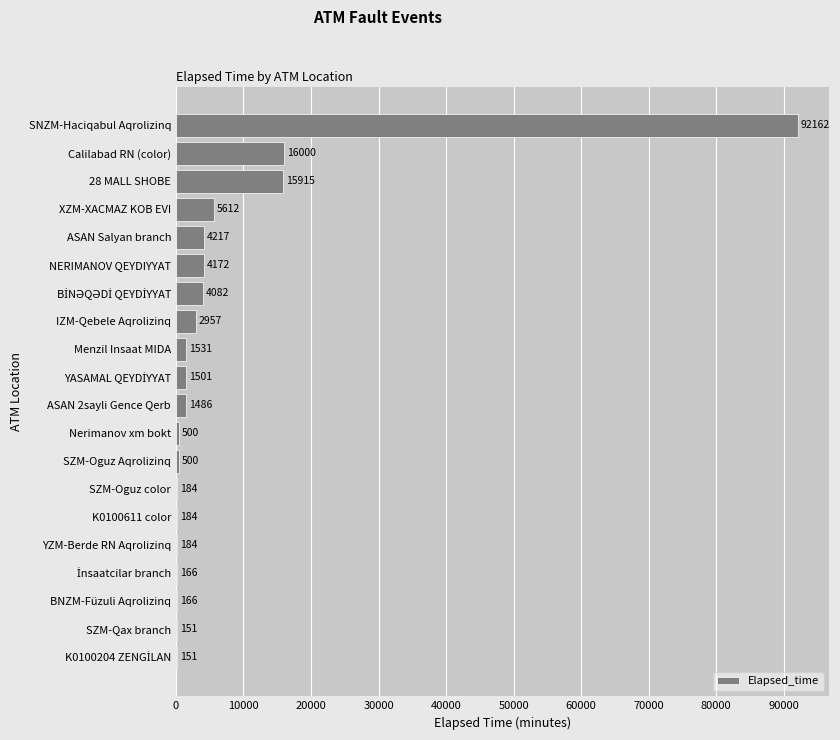

Where is the data nearest to the value 46156?

Calilabad RN (color)